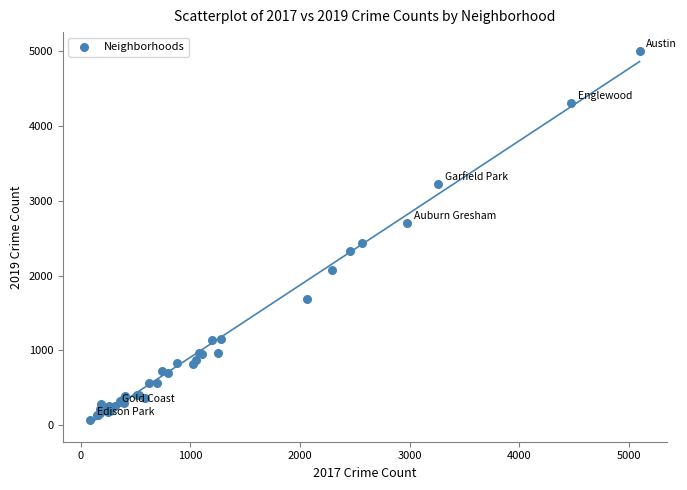

What Y value in the scatter plot is closest to 2542?

2441